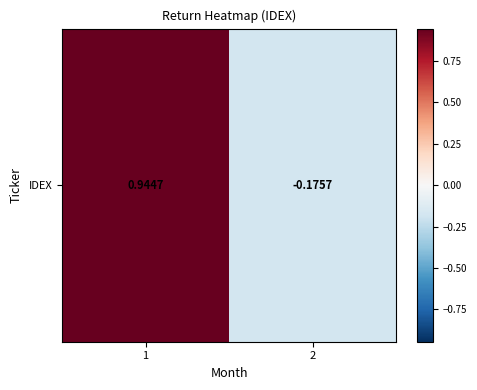

What is the change in value from 1 to 2?

-1.1